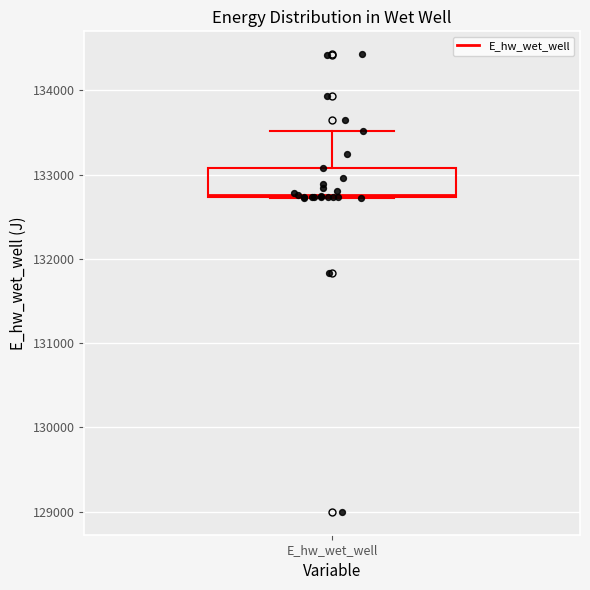

Read this box plot against the y-axis: the position of the median line, the range covered by the box, and the ends of both whiskers. The values are not printed on the chart, so give them approximately, as read against the axis.

median 132800, box 132700 to 133100, whiskers 132700 to 133500